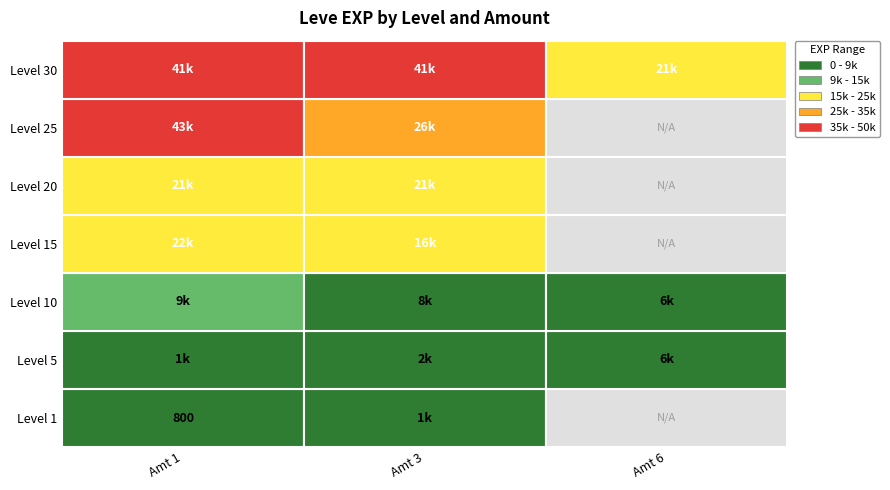

At which category does the chart reach its minimum across all series?

1